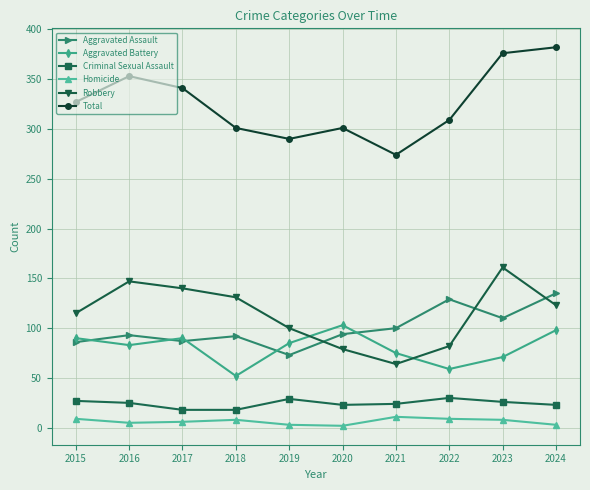

Is the value of Aggravated Battery at 2024 greater than the value of Homicide at 2016?

Yes